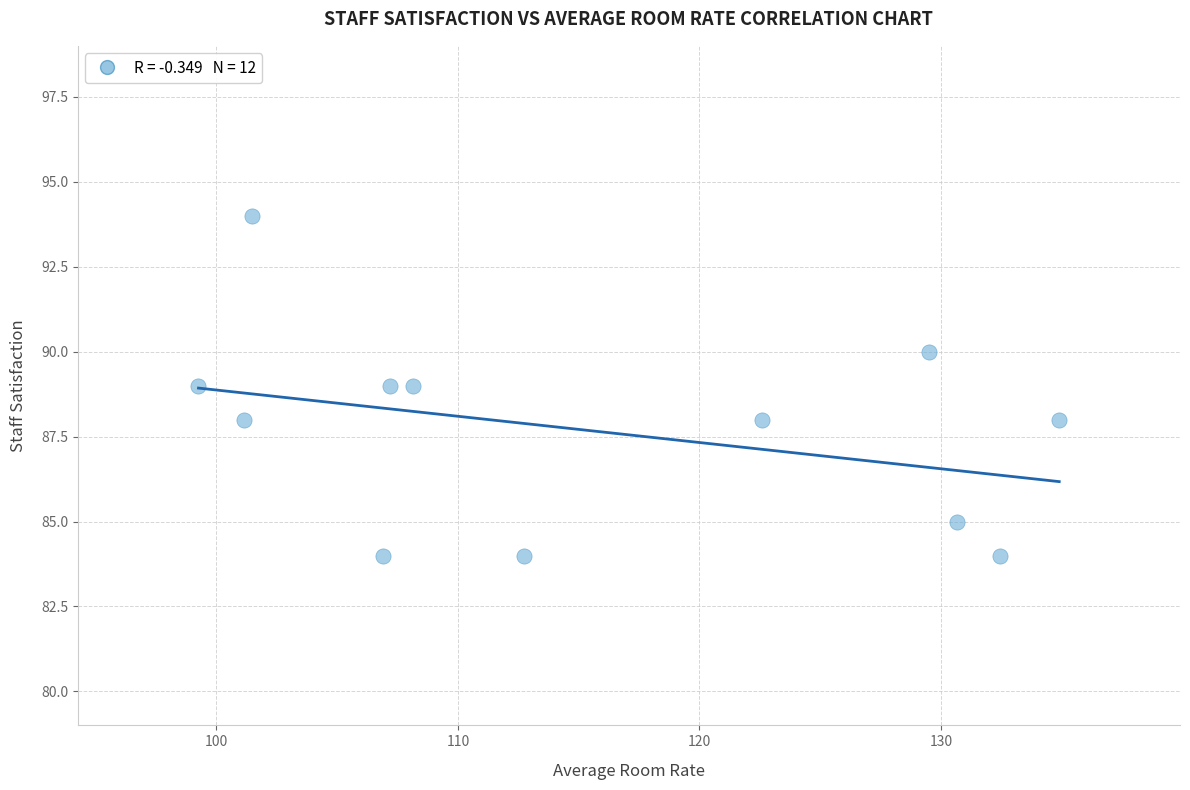

What is the average Y value?

88